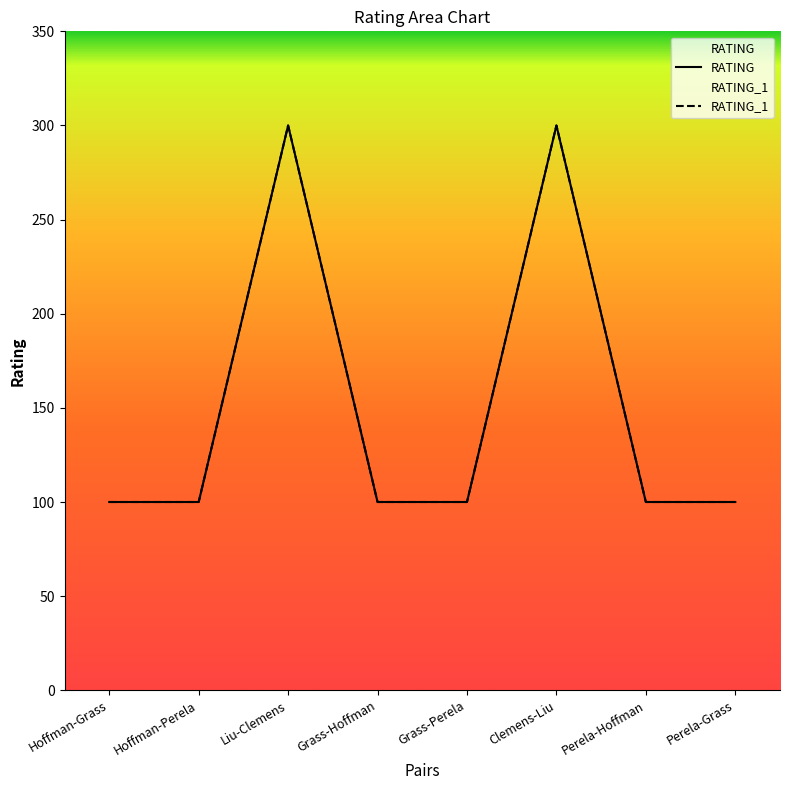

True or false: RATING and RATING_1 intersect in this chart.

False